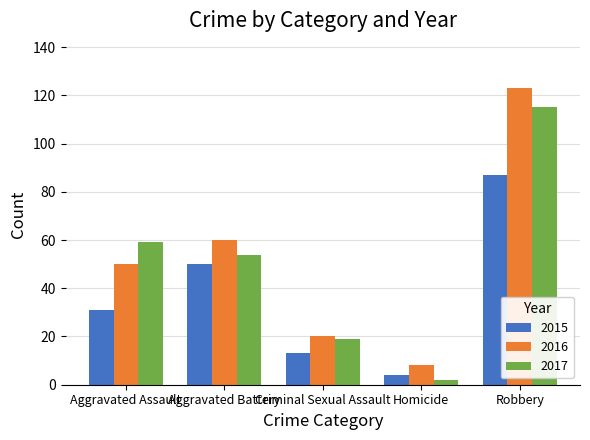

Rank the series by their average value, from lowest to highest.

2015, 2017, 2016